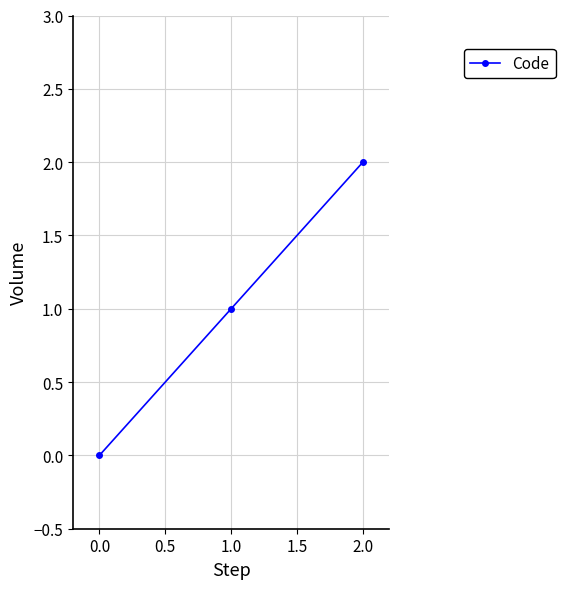

Rank the categories by value from lowest to highest.

0.0, 1.0, 2.0